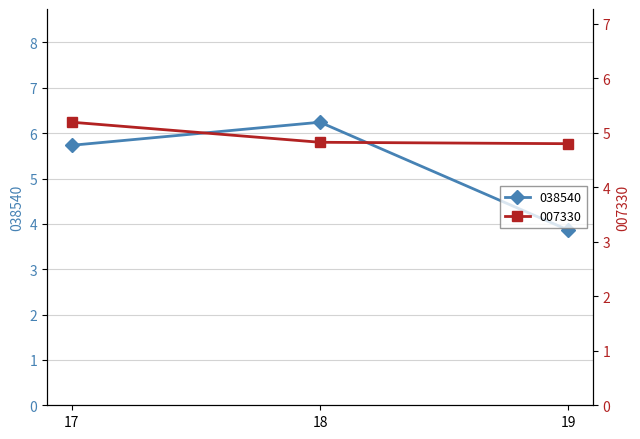

What value does the 007330 series have at 17?

5.2